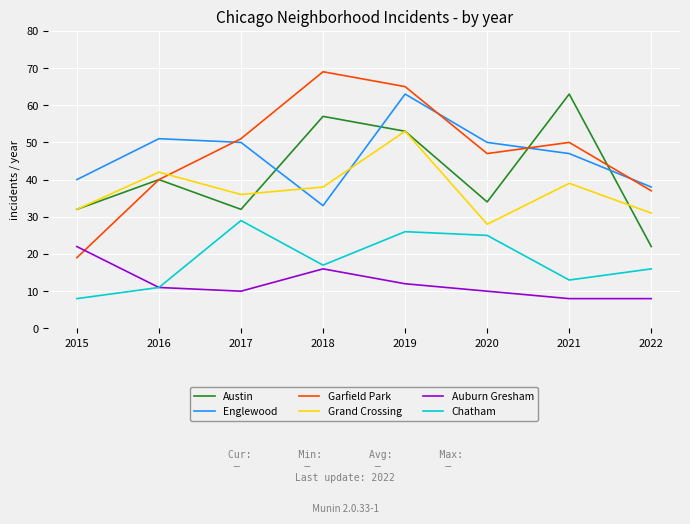

Between which two adjacent categories do Englewood and Garfield Park first intersect?

2016 and 2017